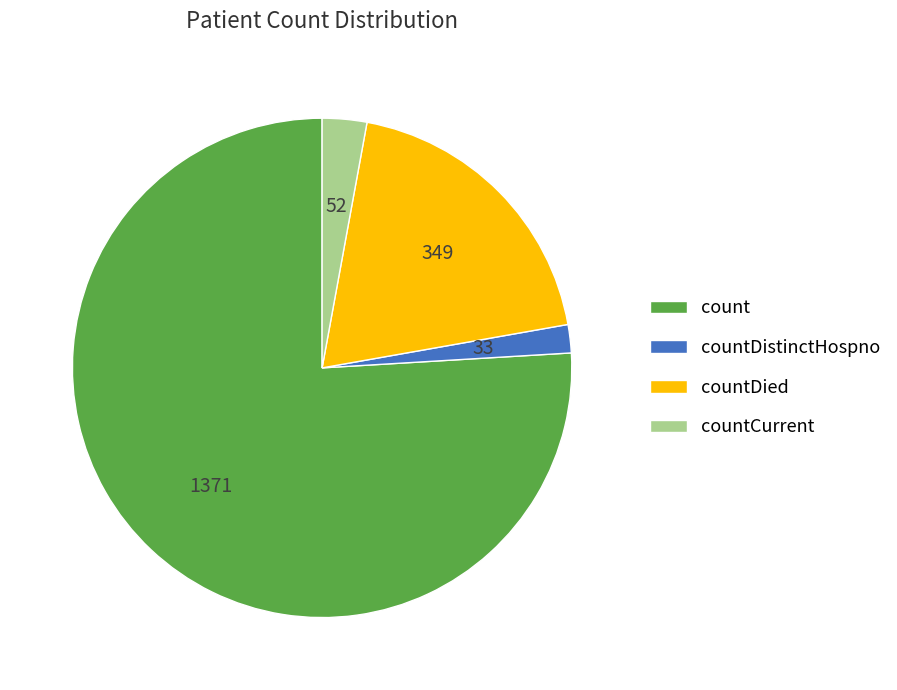

True or false: countCurrent accounts for 3% of the total.

True